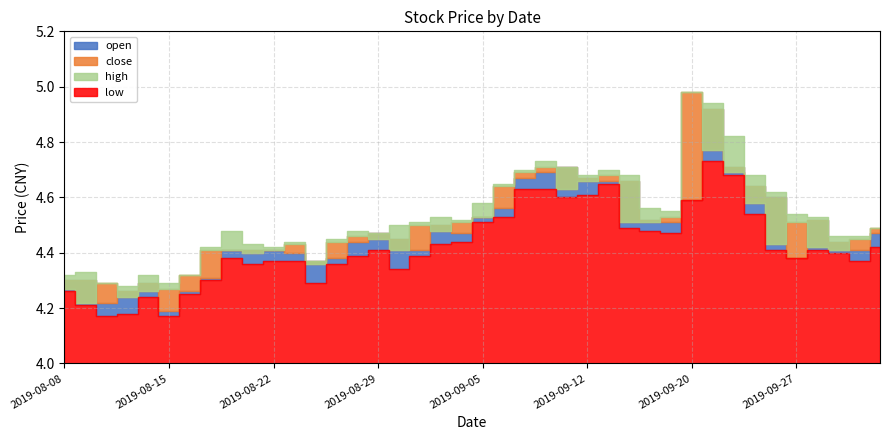

True or false: low and high intersect in this chart.

False